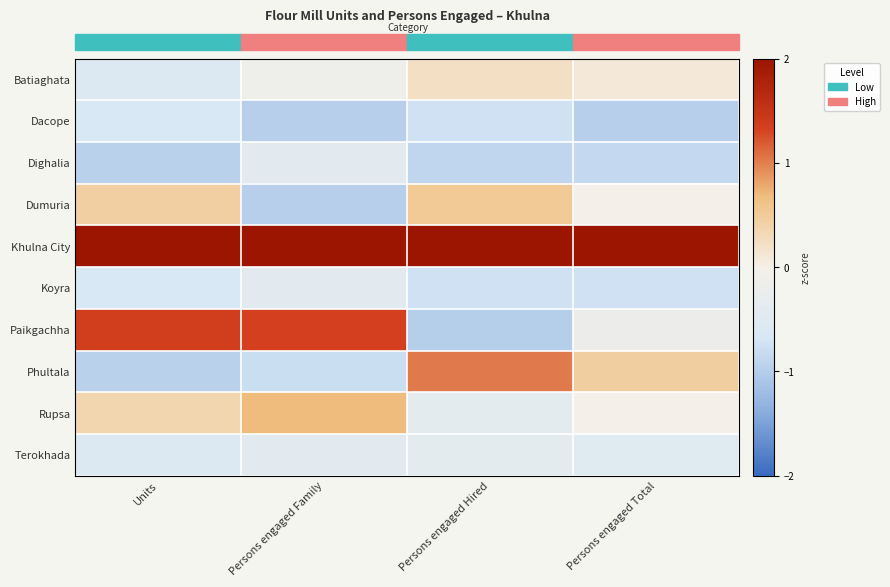

Reading left to right, transcribe all the data shown in this chart.

row_0: -0.5	-0.1	0.2	0.1
row_1: -0.6	-1.0	-0.7	-1.0
row_2: -0.9	-0.4	-0.9	-0.9
row_3: 0.4	-1.0	0.5	-0.0
row_4: 2.1	2.2	2.3	2.7
row_5: -0.6	-0.4	-0.7	-0.7
row_6: 1.3	1.3	-1.0	-0.2
row_7: -0.9	-0.8	1.0	0.5
row_8: 0.3	0.7	-0.4	-0.0
row_9: -0.5	-0.4	-0.4	-0.5